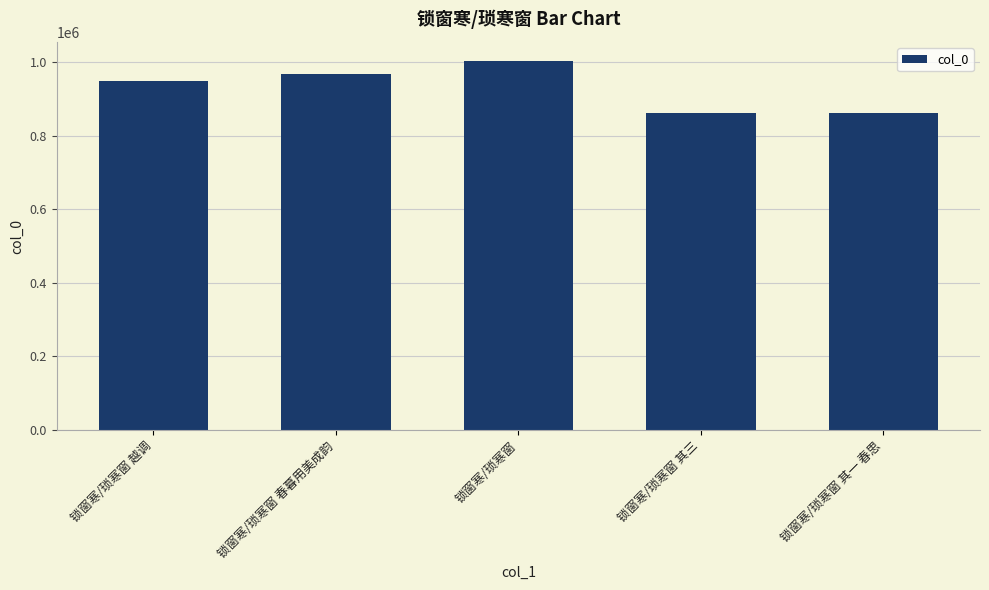

How many data points does each series have?

5